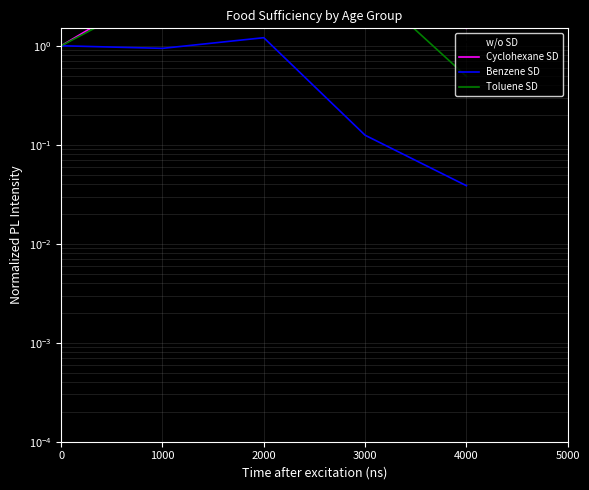

What is the value of the Toluene SD point at the 3rd from the left?

13.2